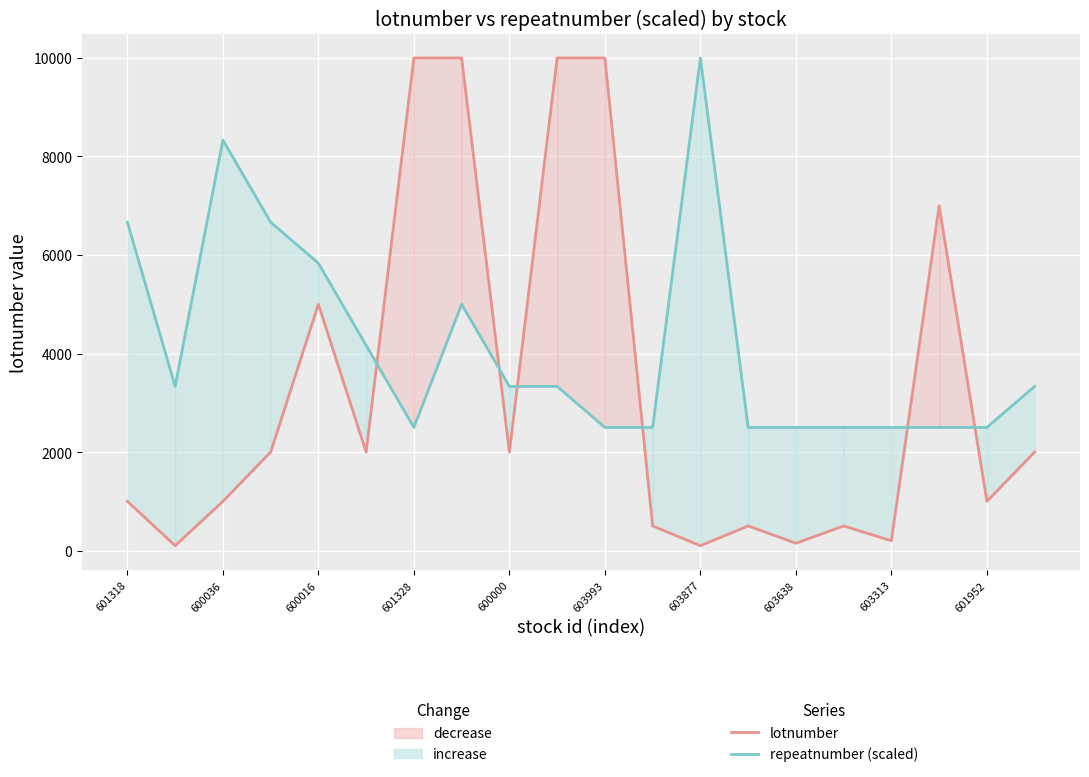

What are all the series names shown in the legend?

lotnumber, repeatnumber (scaled)